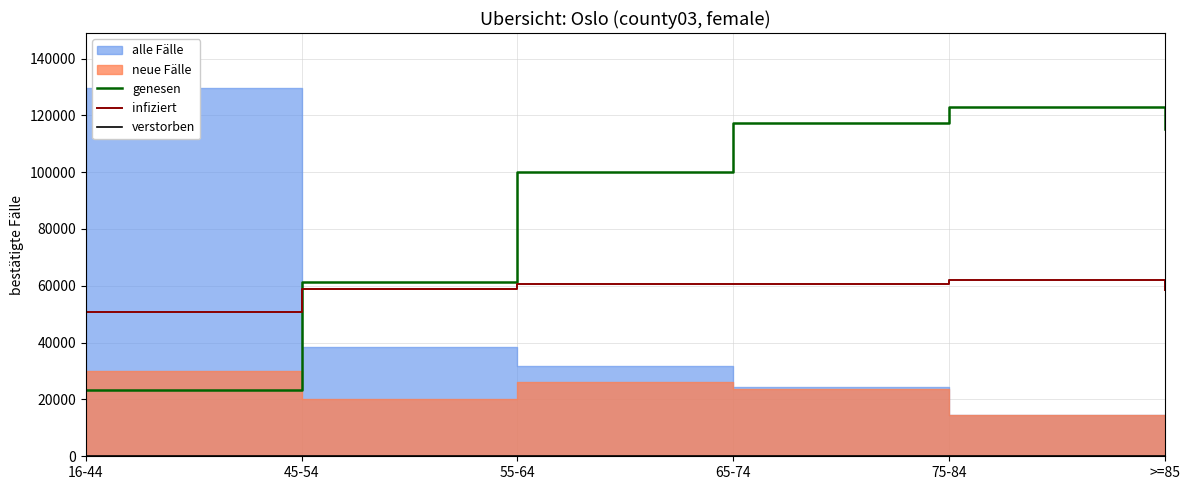

The value of verstorben at 16-44 is 0.0. True or false?

True